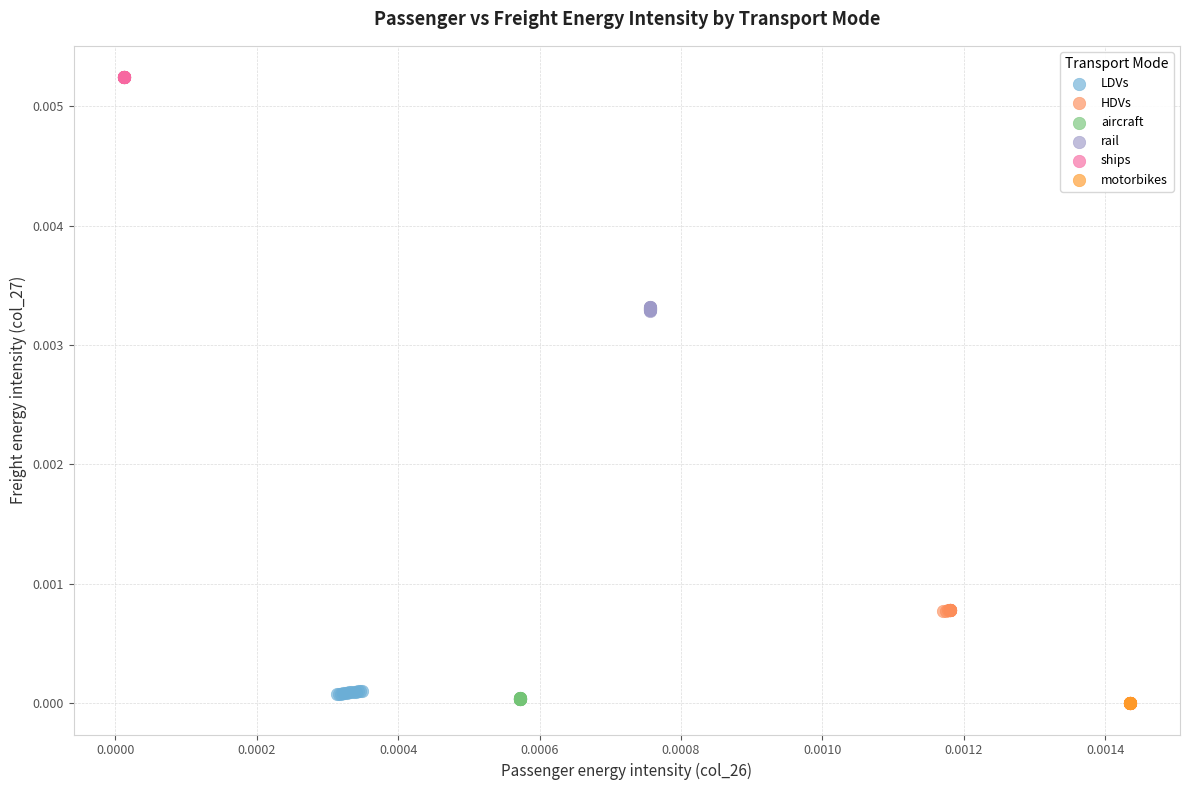

Which series reaches the maximum Y coordinate?

ships